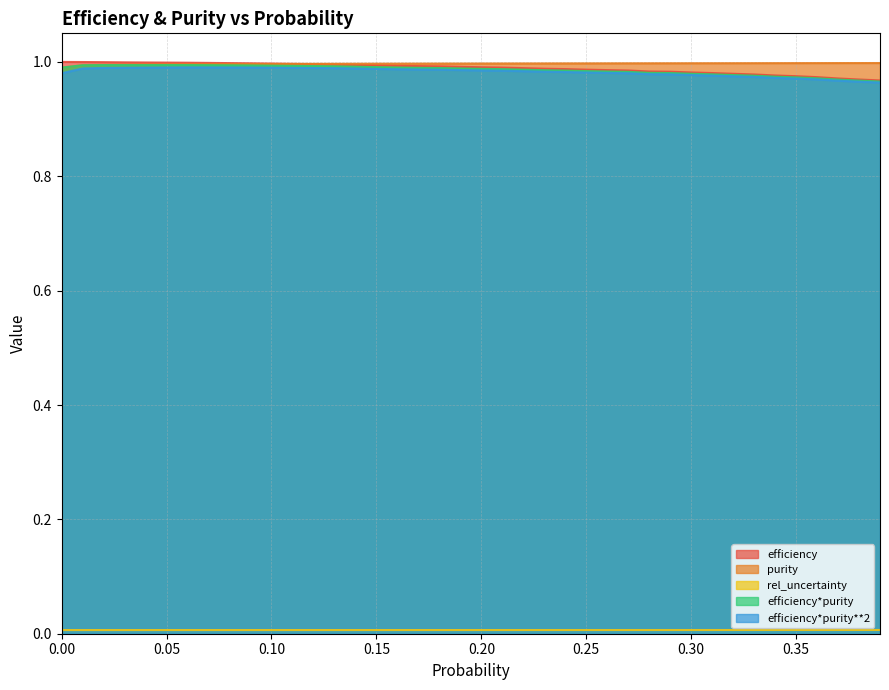

How many purity values are between 0 and 1?

40